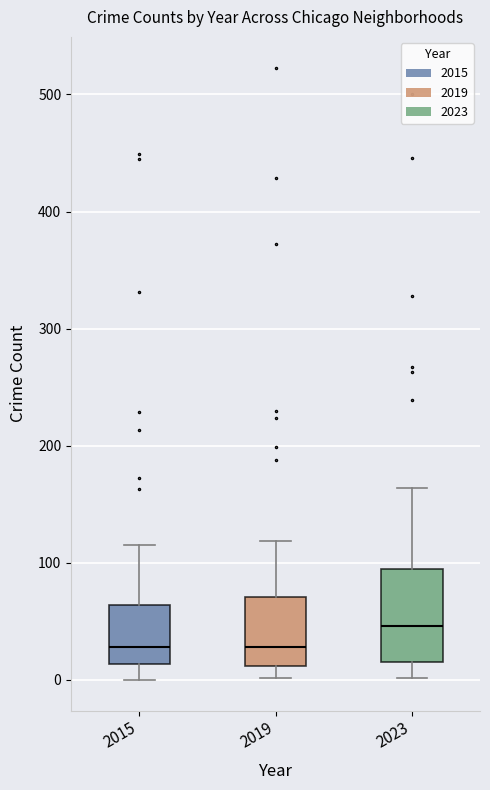

Which box has the highest median line?

2023